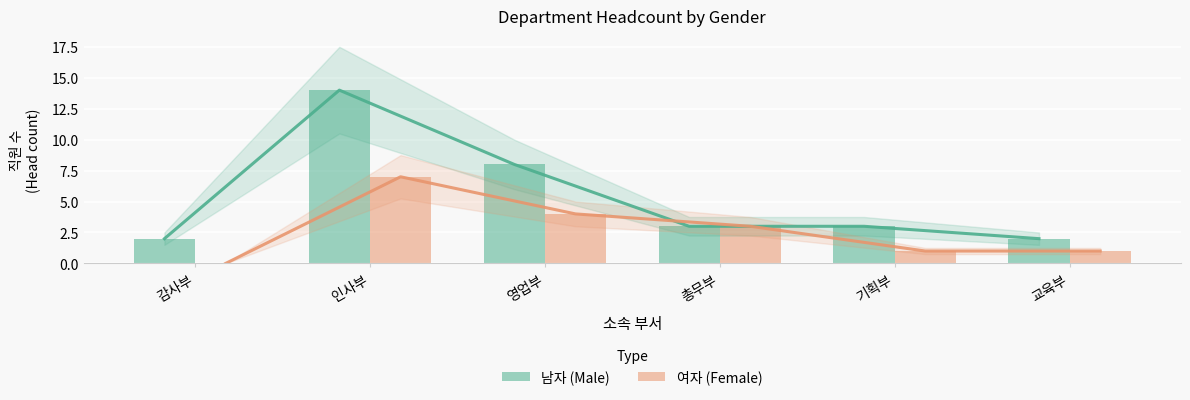

At which label does 남자 first exceed 3?

인사부